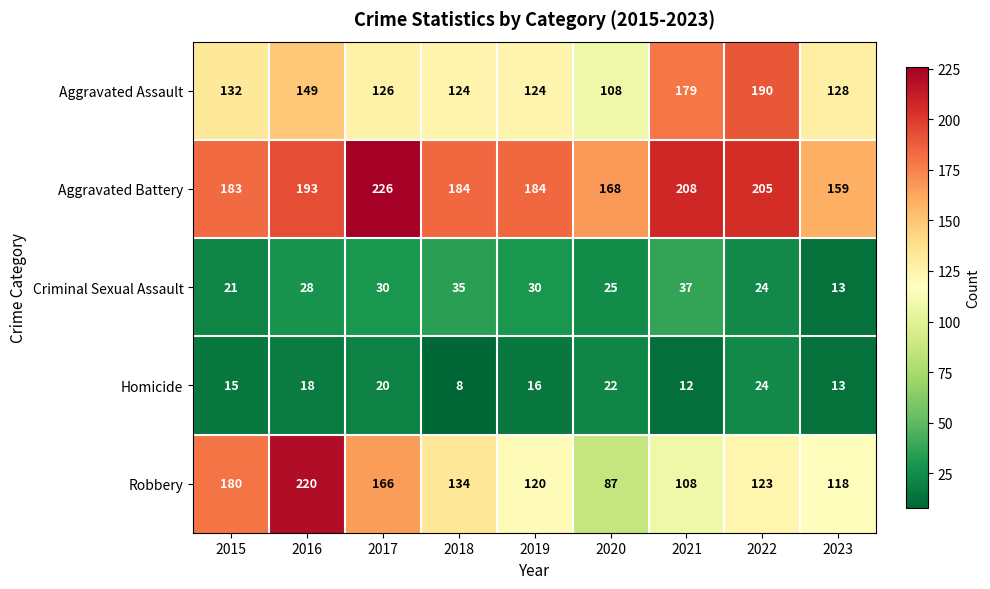

Is it true that Homicide equals 28 at 2017?

False